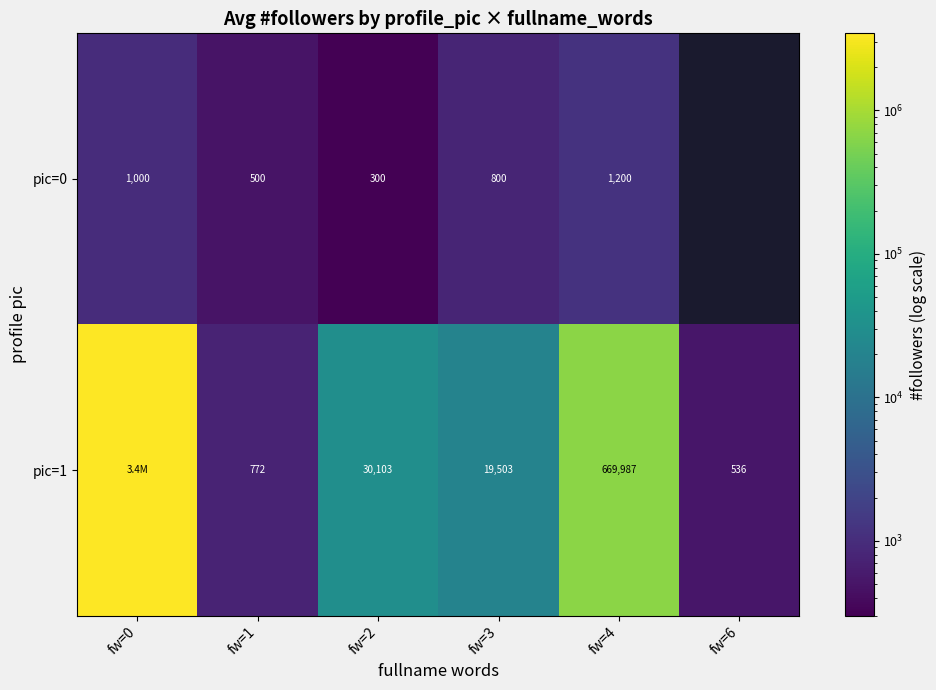

Rank the series at fw=2 from lowest to highest value.

pic=0, pic=1